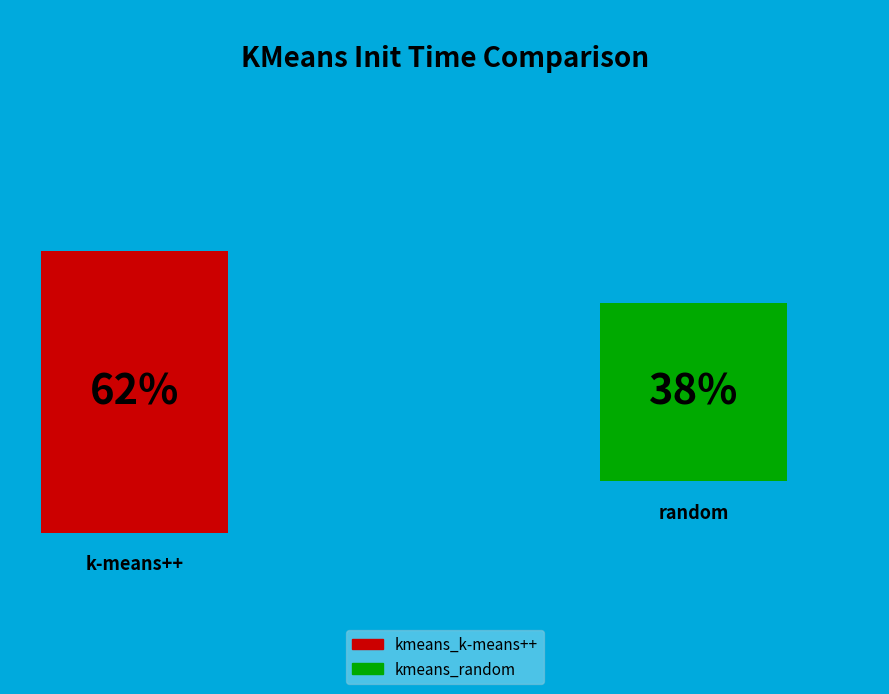

How many segments does this pie chart have?

2